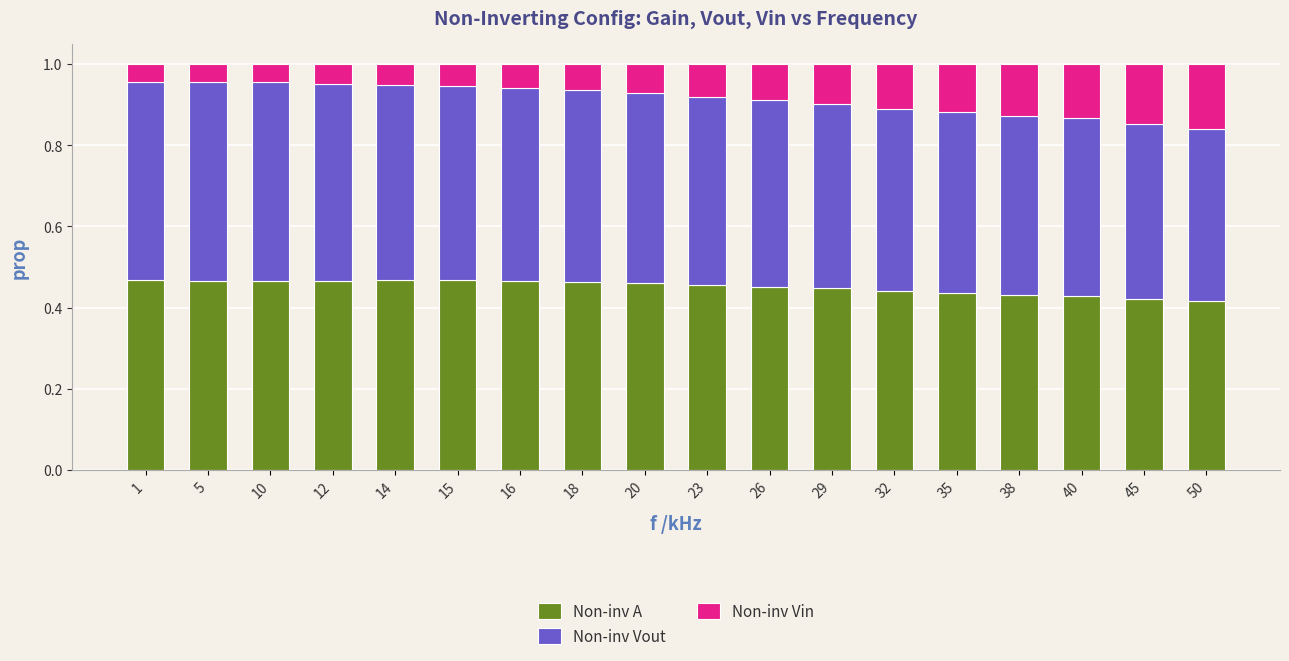

What are all the series names shown in the legend?

Non-inv A, Non-inv Vout, Non-inv Vin